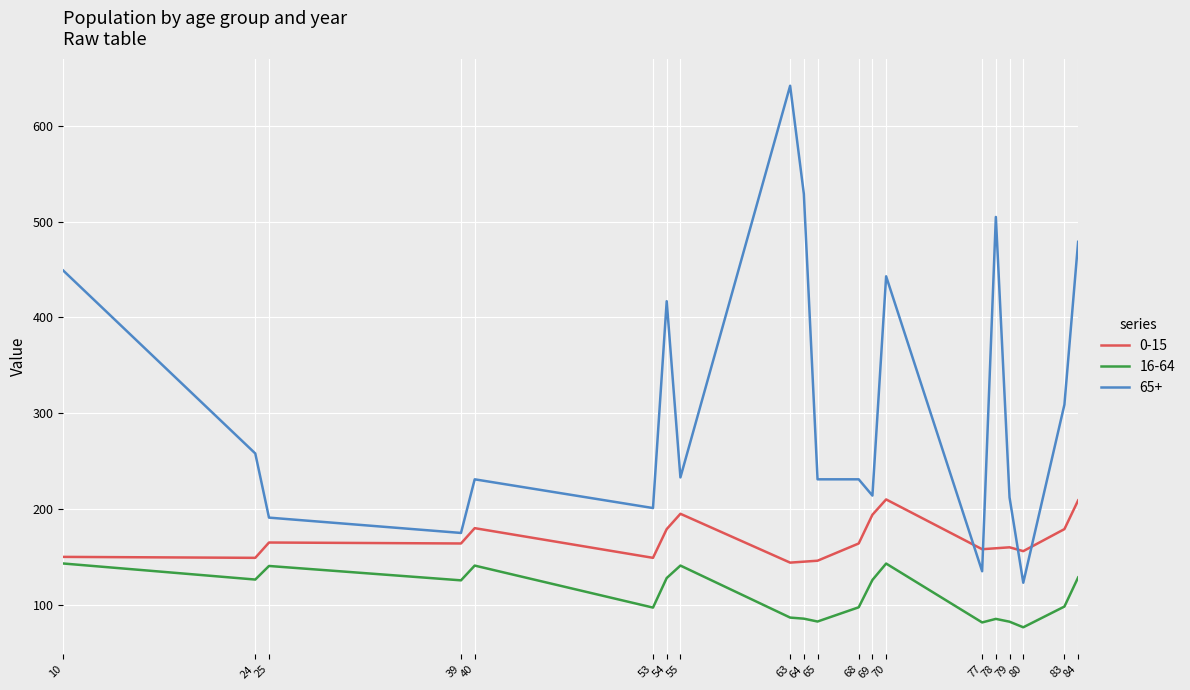

What is the maximum value shown in the chart?

642.0